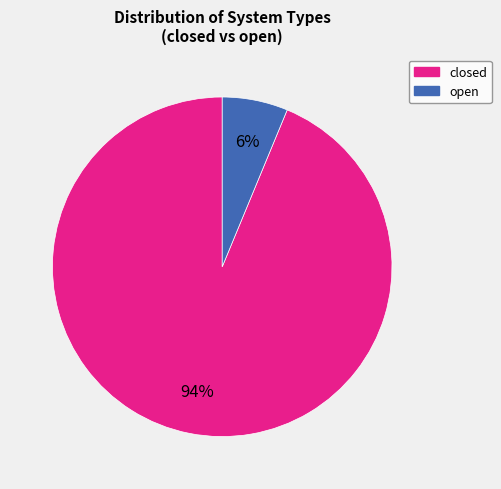

To the nearest percent, what is the average slice percentage?

50%